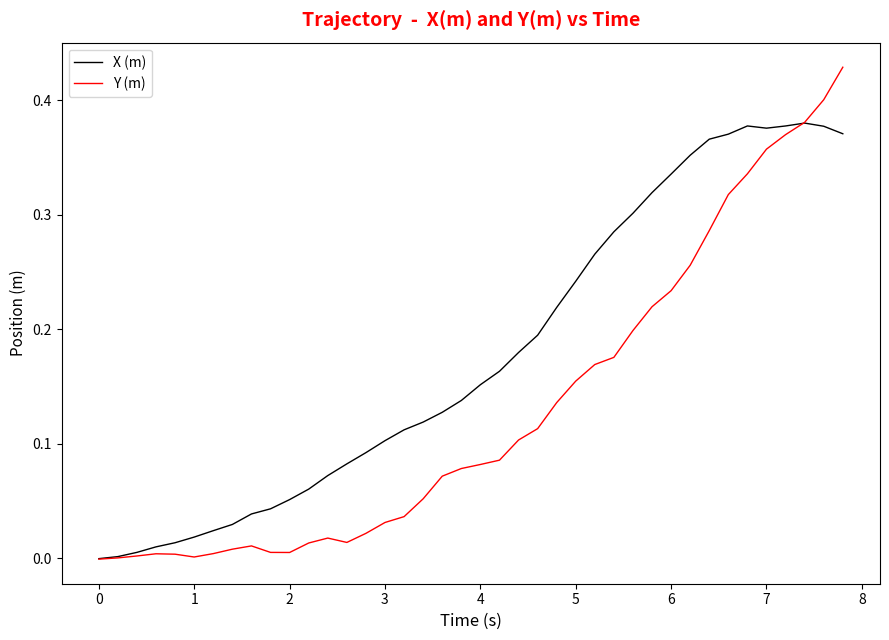

Which series has the widest spread of values?

Y (m)